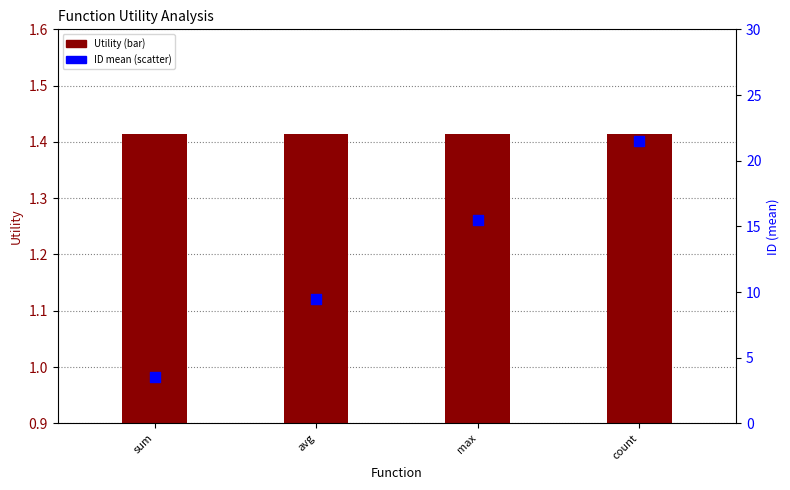

What is the total value across all series at count?

22.9